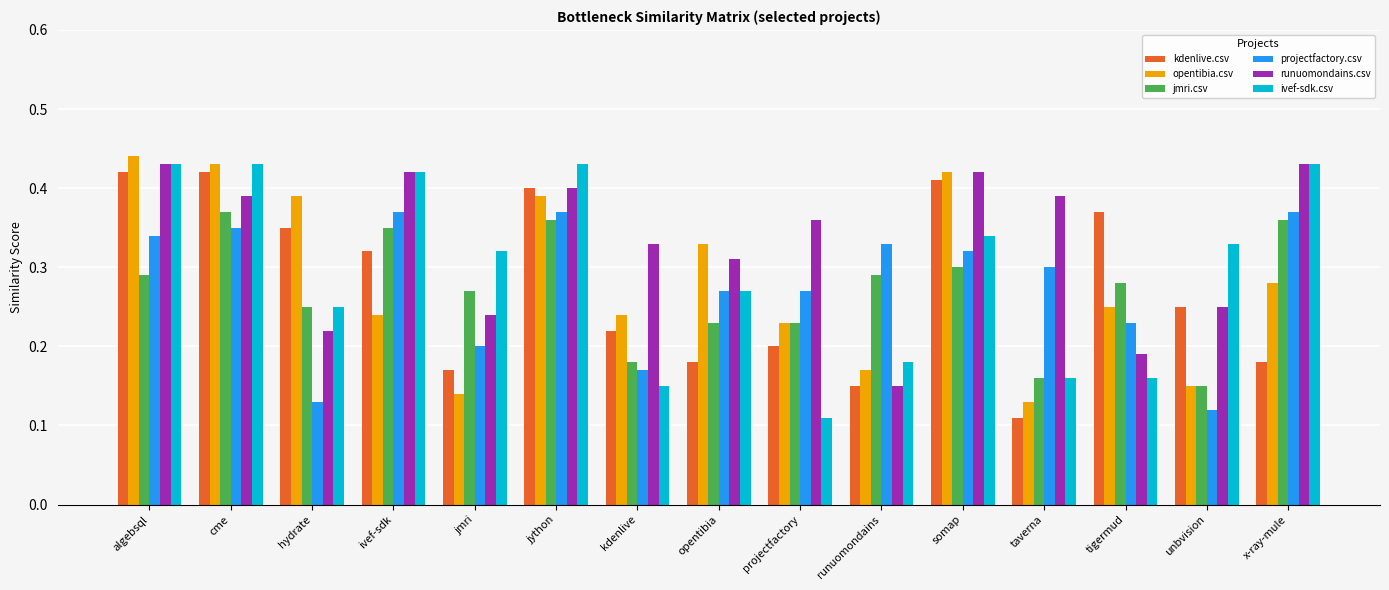

What is the total value across all series at opentibia?

1.6